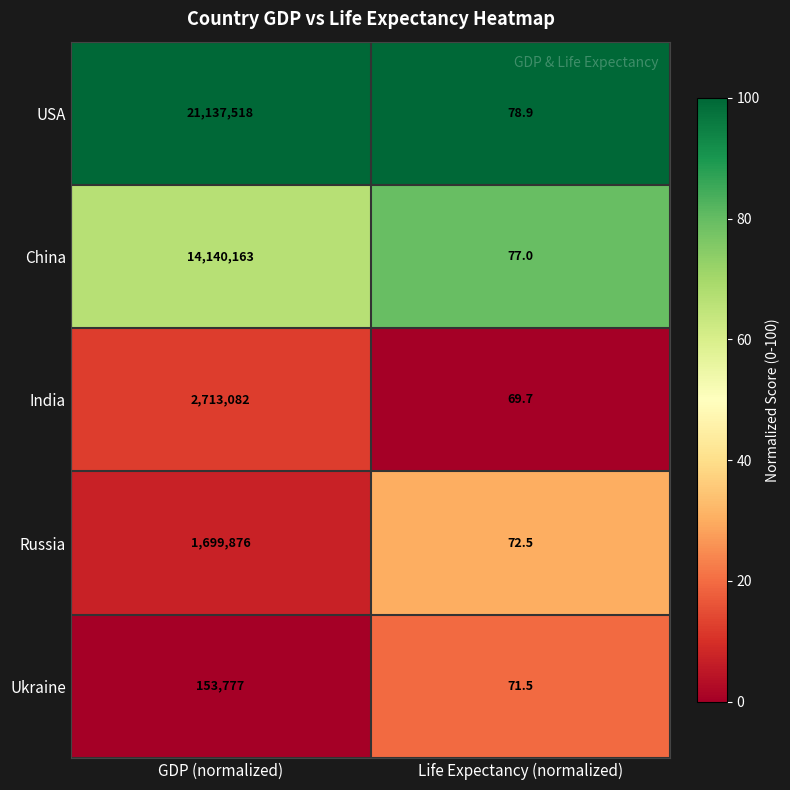

What is the average value of the China series?

7070120.0